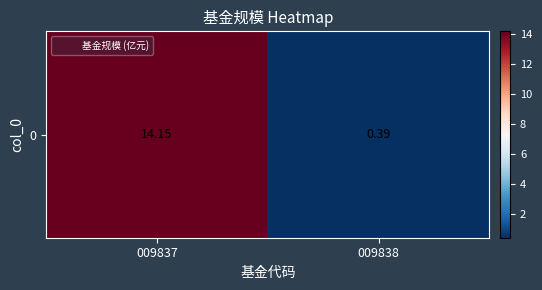

What is the maximum value shown in the chart?

14.2